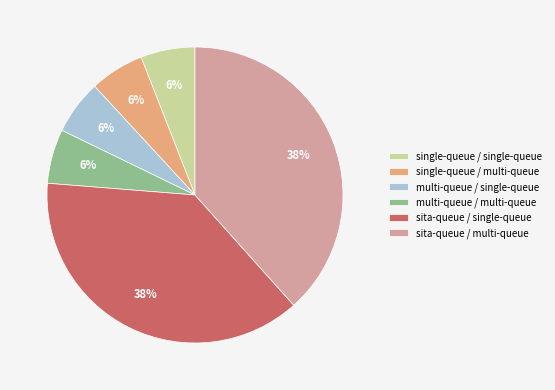

Approximately how many times larger is the value at sita-queue / single-queue compared to sita-queue / multi-queue?

1.0